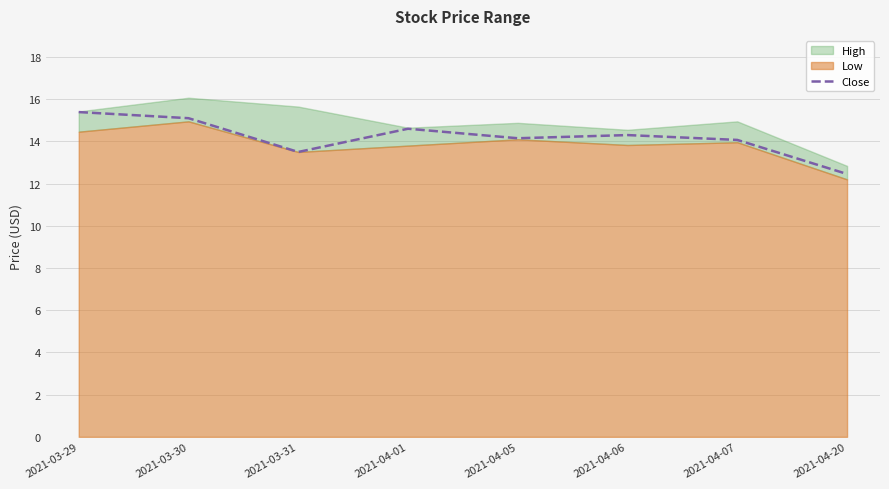

How many interior local peaks (higher than both neighbors) does the data have?

2